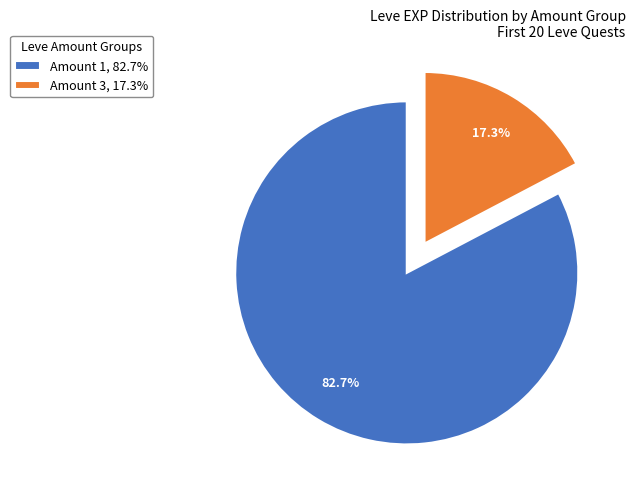

What is the smallest slice in the pie chart?

Amount 3, 17.3%